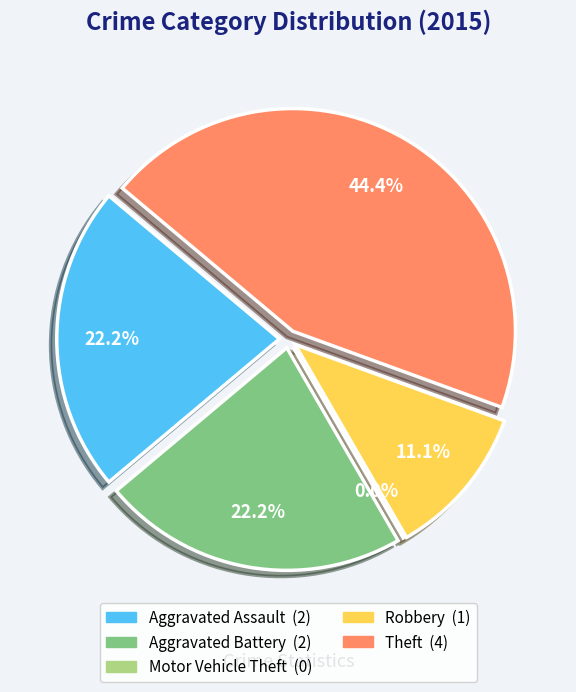

How many segments does this pie chart have?

5